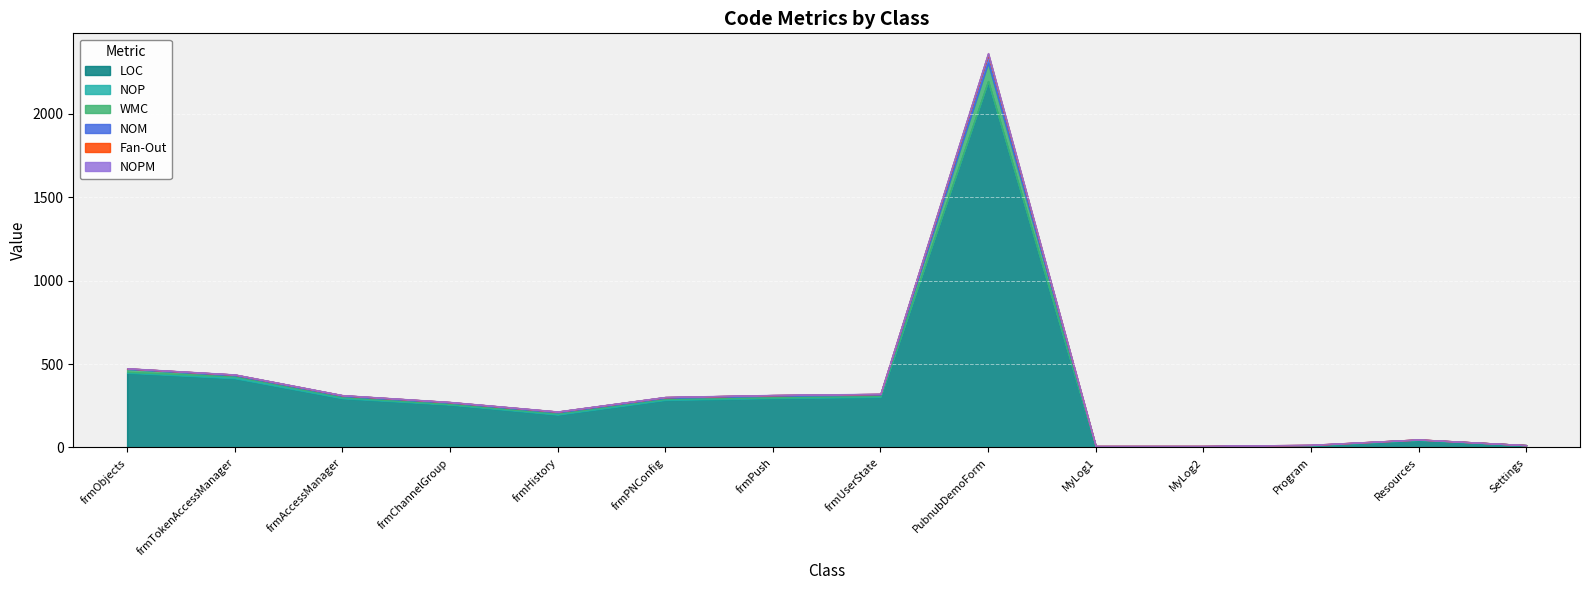

Is the value of Fan-Out at frmTokenAccessManager greater than the value of LOC at frmAccessManager?

No